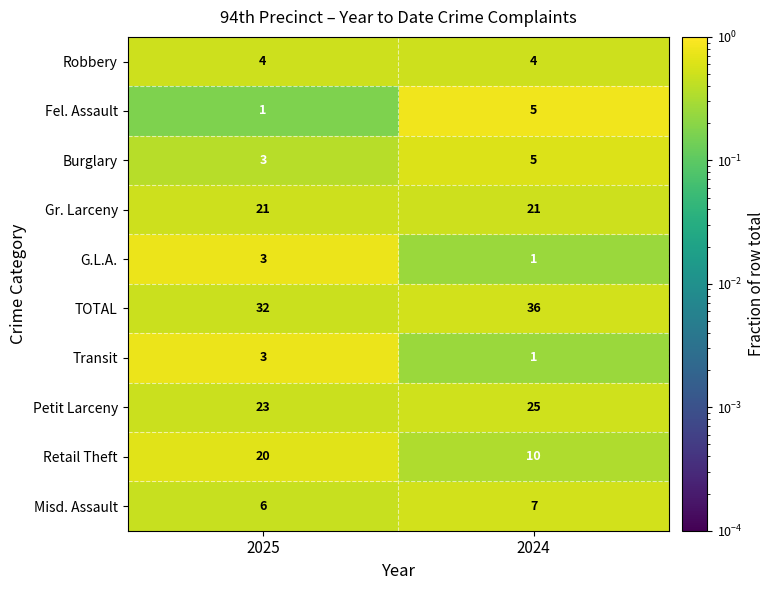

What is the spread (max minus min) of values at 2025?

31